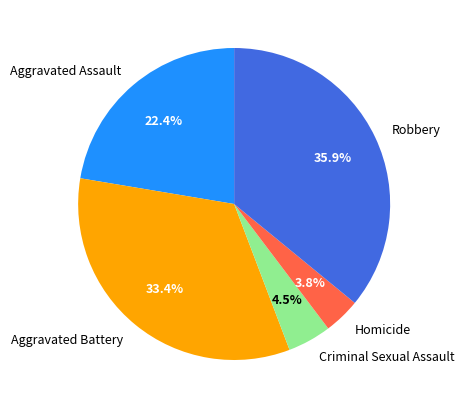

To the nearest percent, what percentage of the pie is Aggravated Battery?

33%